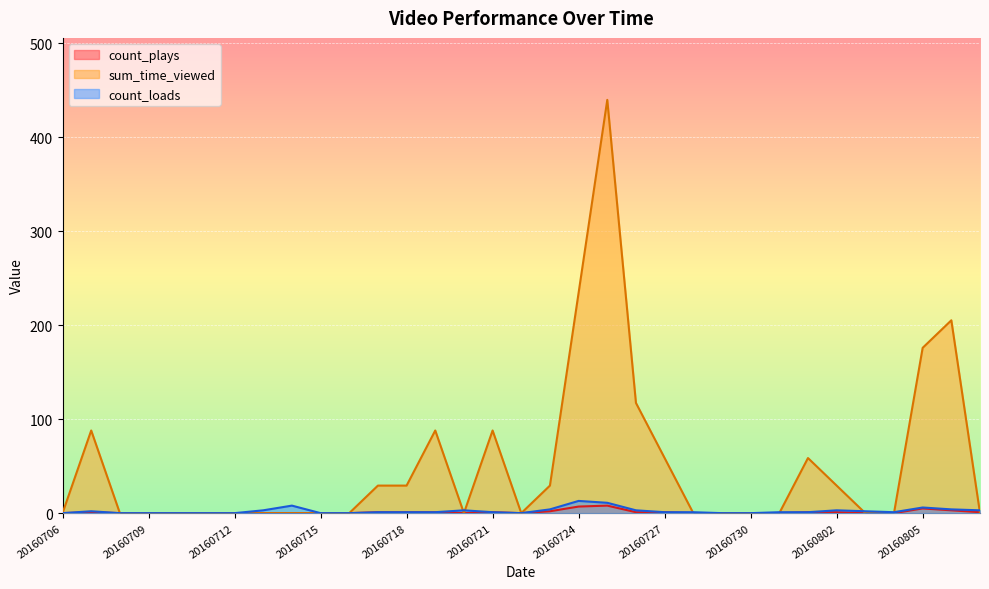

How many data points in count_plays are above 0?

15